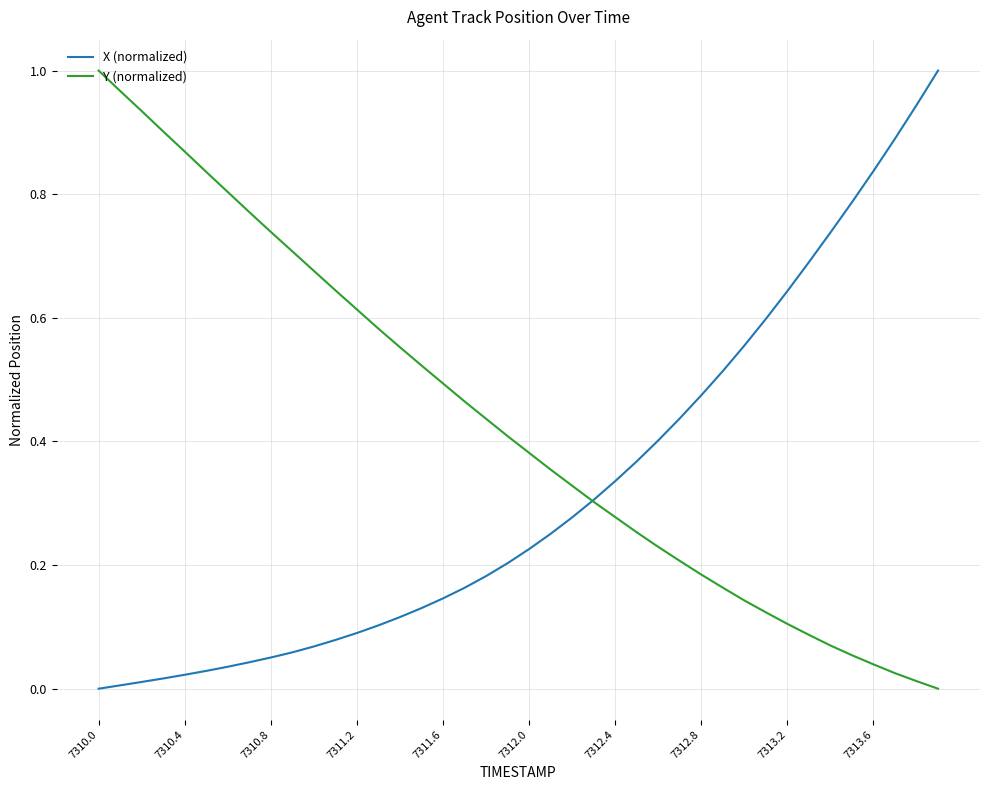

Which series has the largest total across all categories?

Y (normalized)